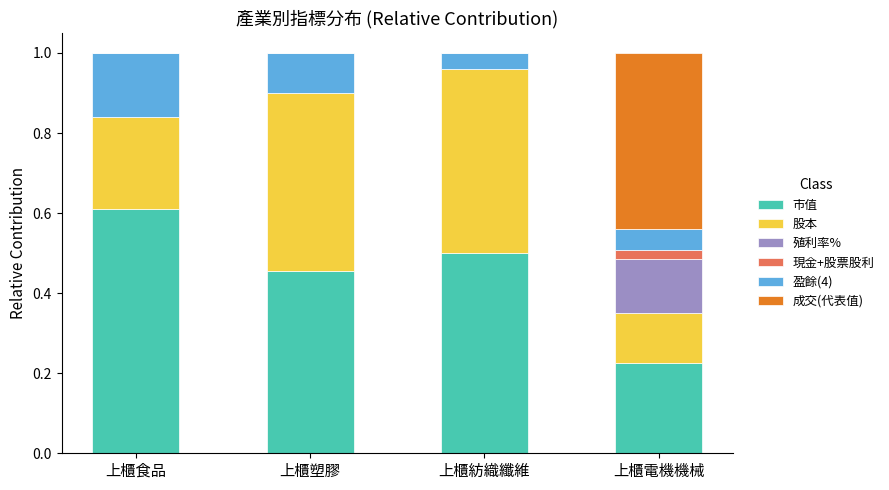

Which category has the highest value in the 市值 series?

上櫃食品